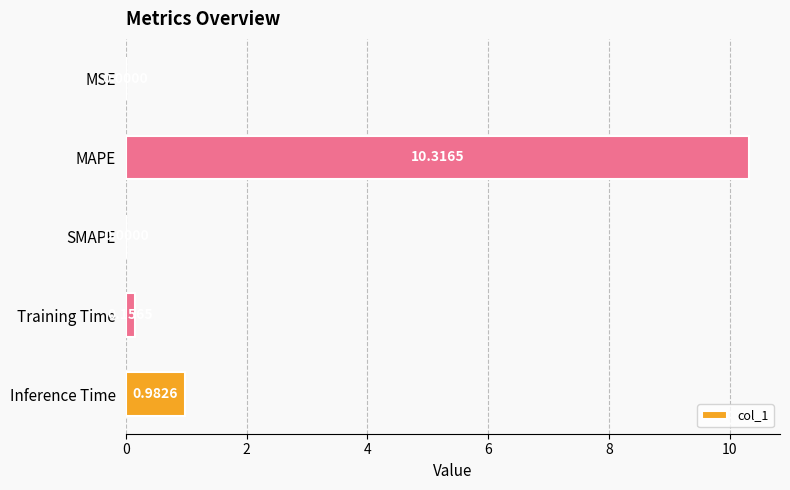

Between Training Time and Inference Time, which is larger?

Inference Time